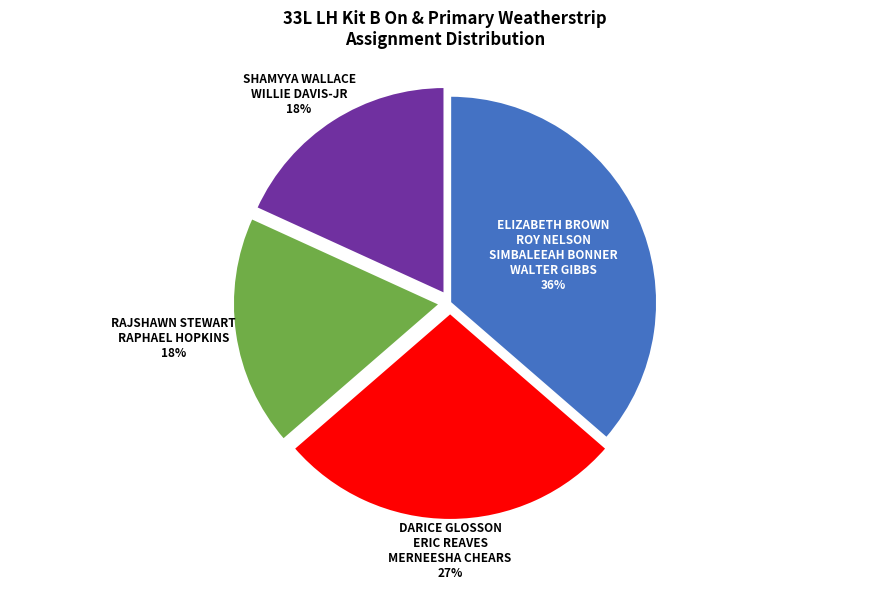

Is there any slice that represents more than half of the pie?

No